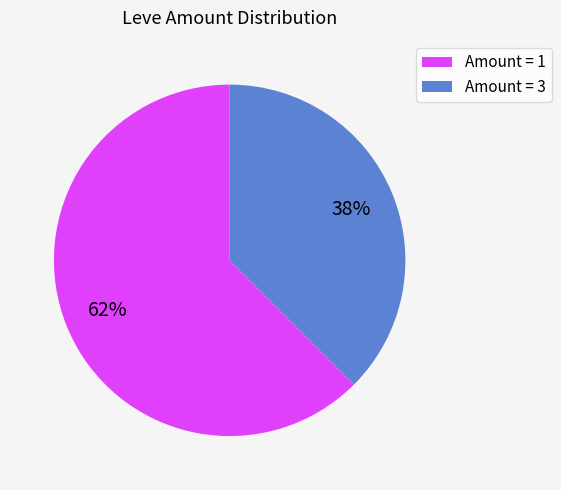

Is Amount = 3 the majority of the pie?

No